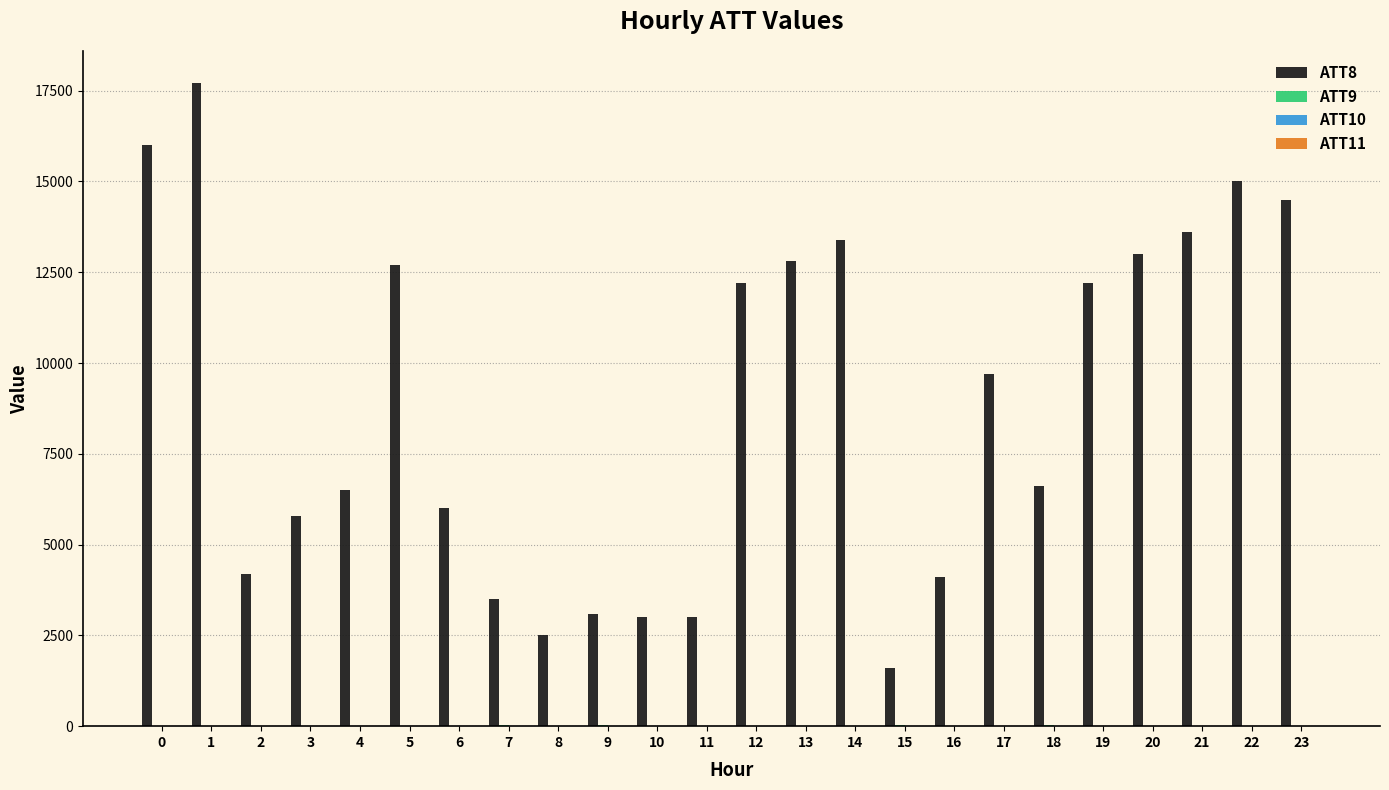

What is the highest value of the ATT8 series?

17700.0